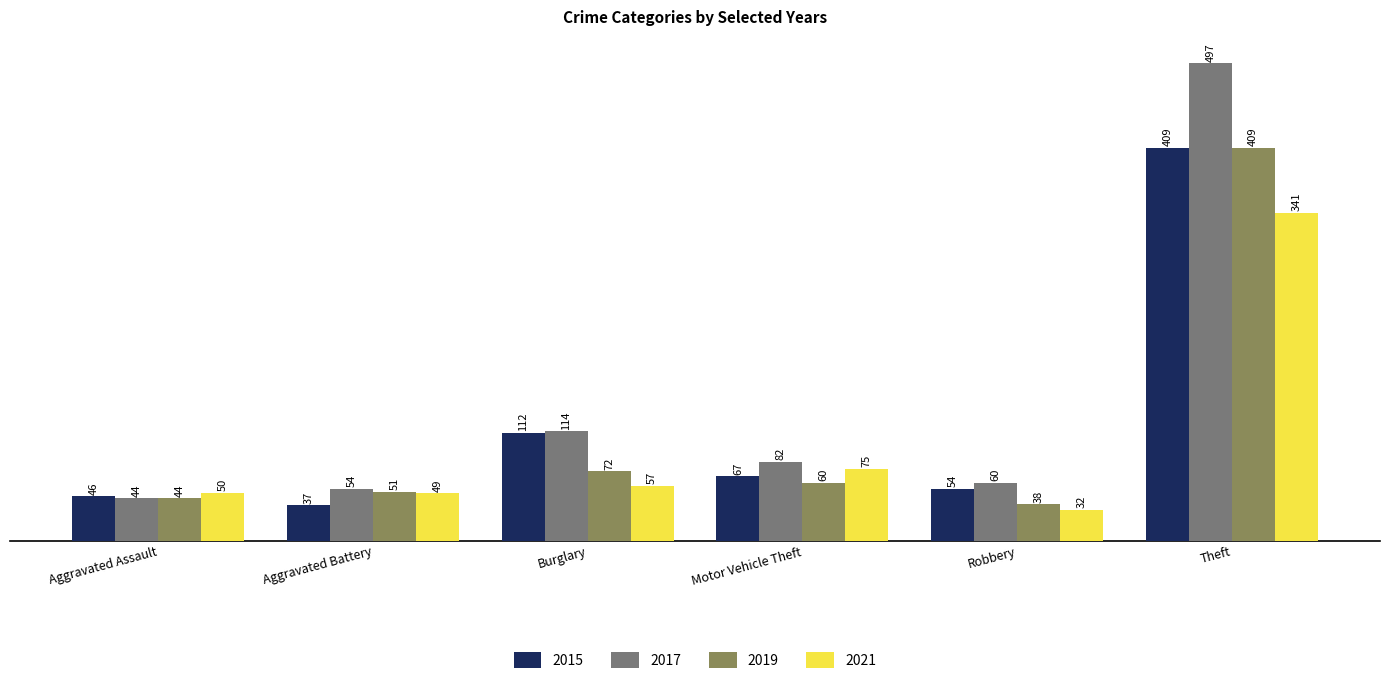

What is the sum of all 2019 values?

674